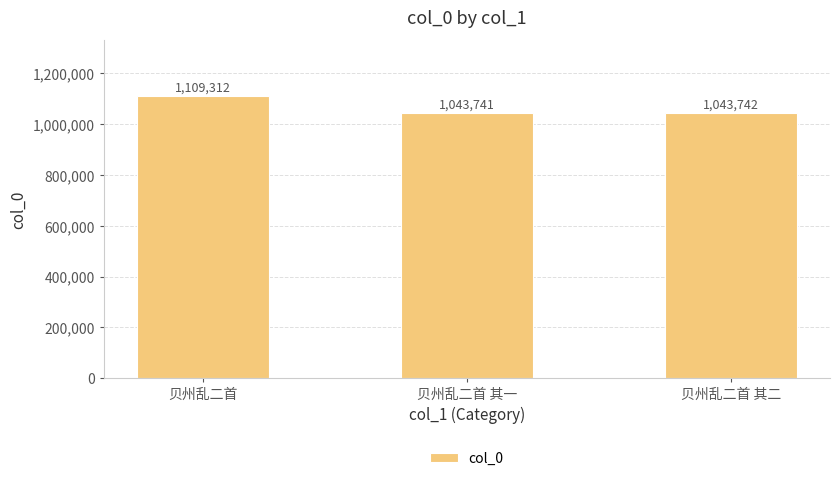

What is the smallest value displayed?

1043741